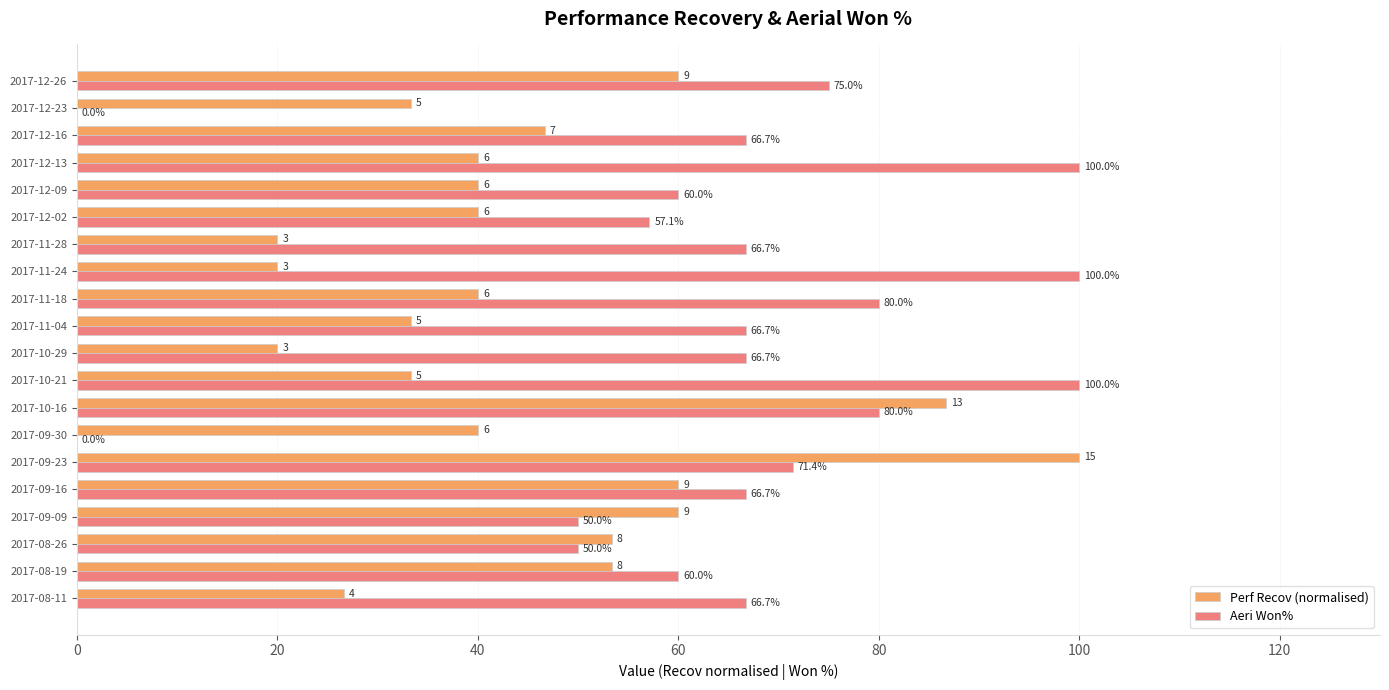

Which series has the largest total across all categories?

Aeri Won%